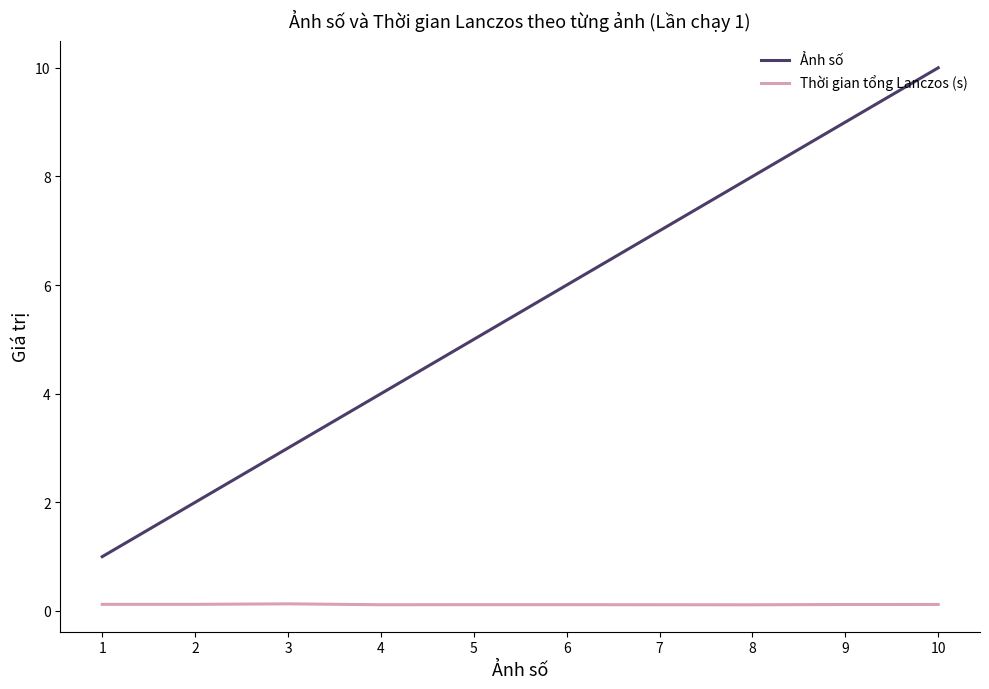

How many lines are shown in the chart?

2